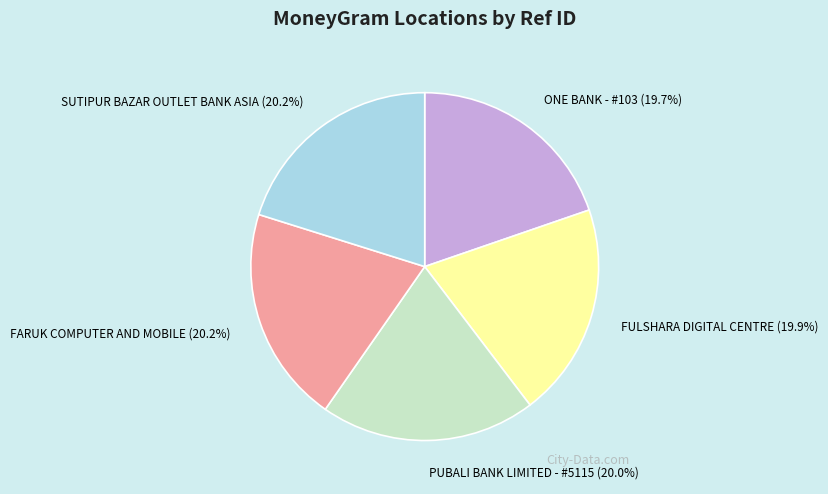

What is the ratio of the value at SUTIPUR BAZAR OUTLET BANK ASIA (20.2%) to the value at PUBALI BANK LIMITED - #5115 (20.0%)?

1.0